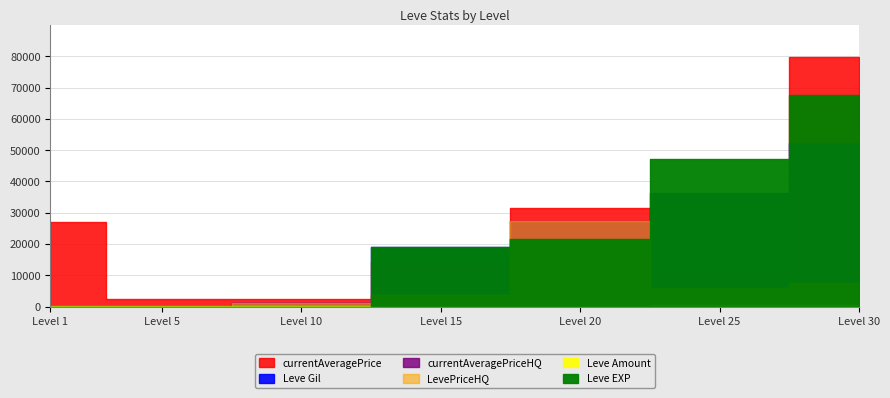

How many data points in Leve Amount are above 247?

3